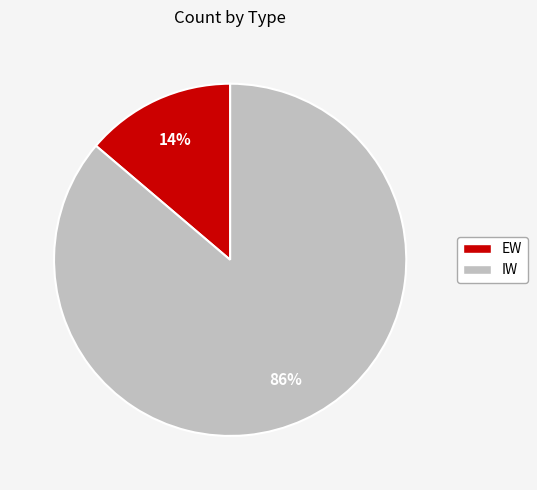

Which category has the biggest portion of the pie?

IW